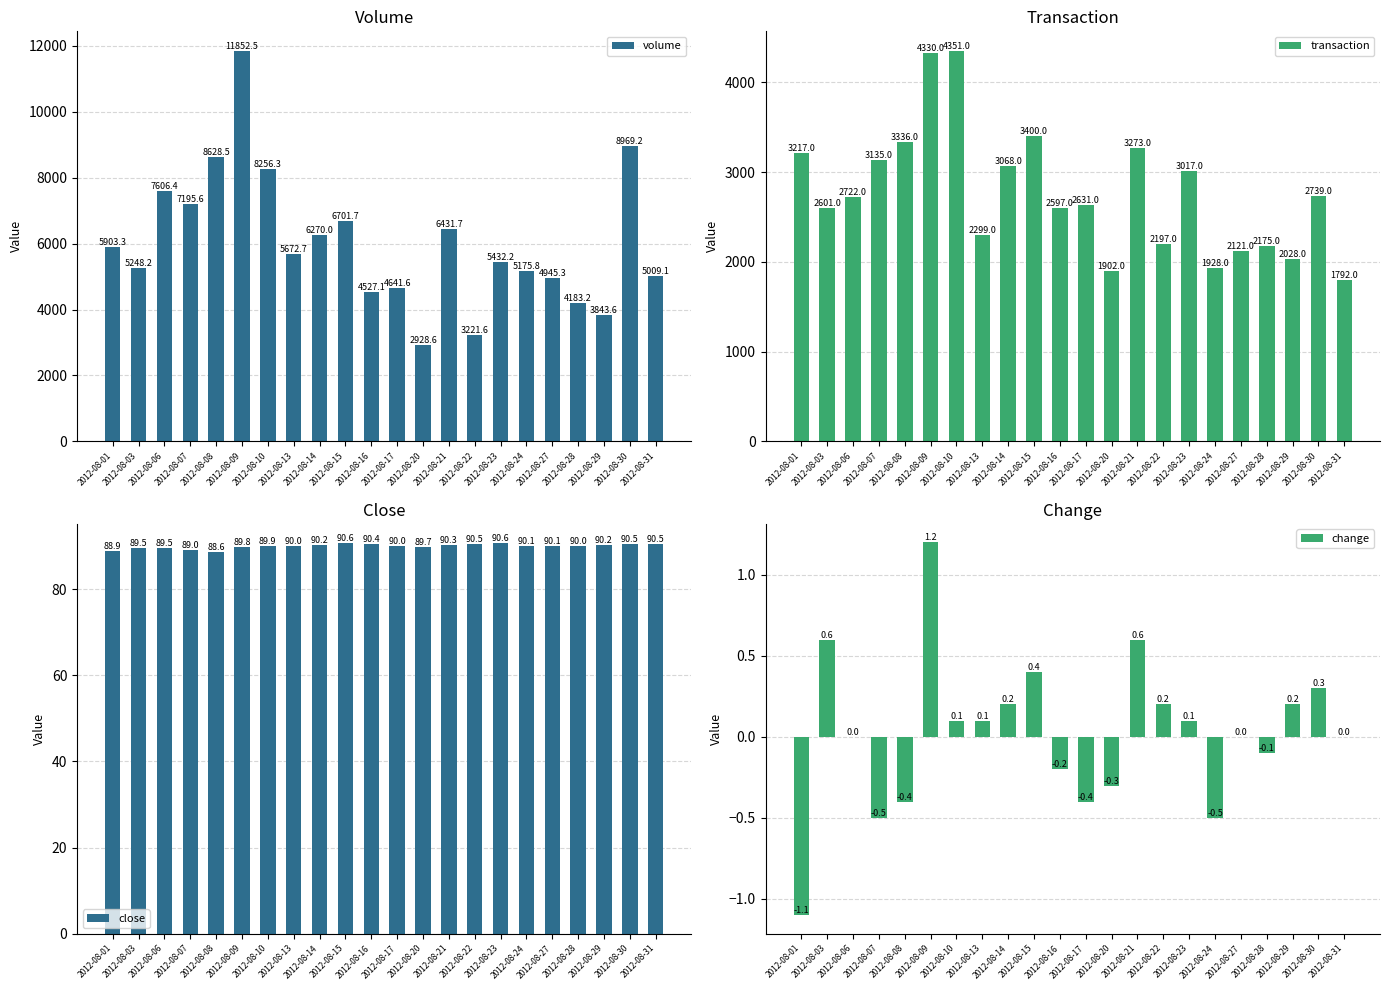

How many values in change are below zero?

8